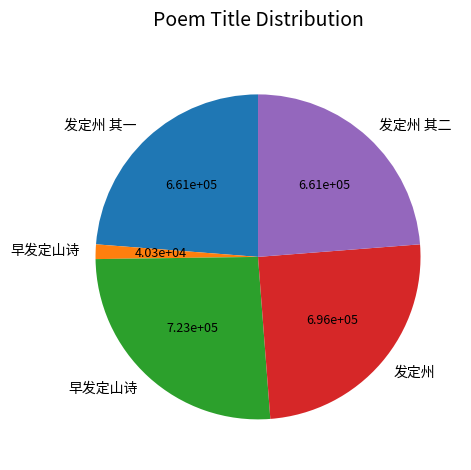

Is there any slice that represents more than half of the pie?

No